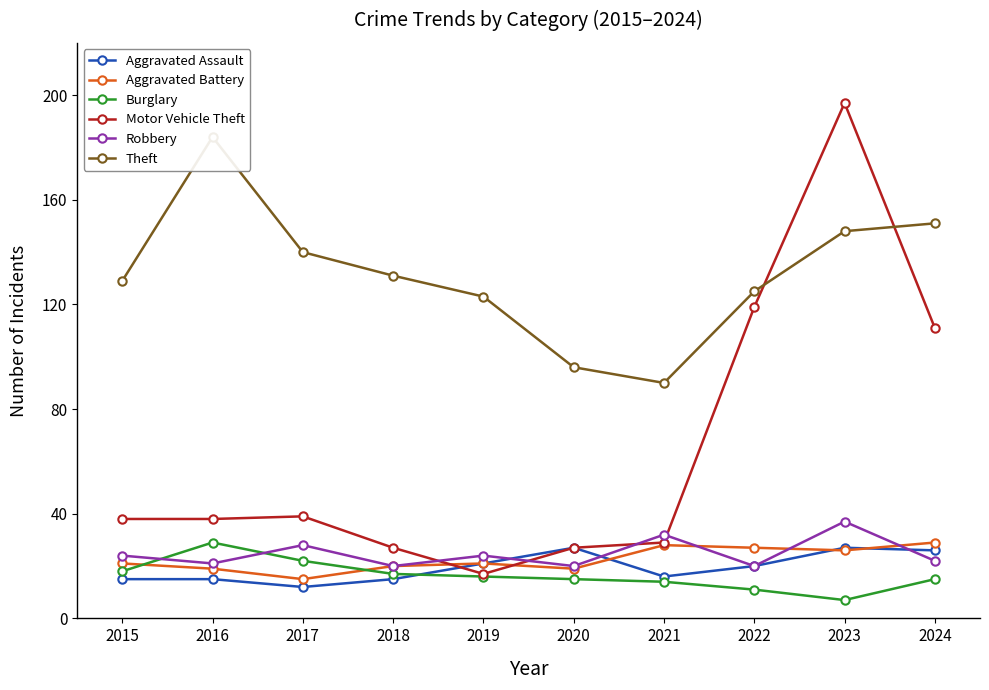

True or false: Theft and Robbery intersect in this chart.

False